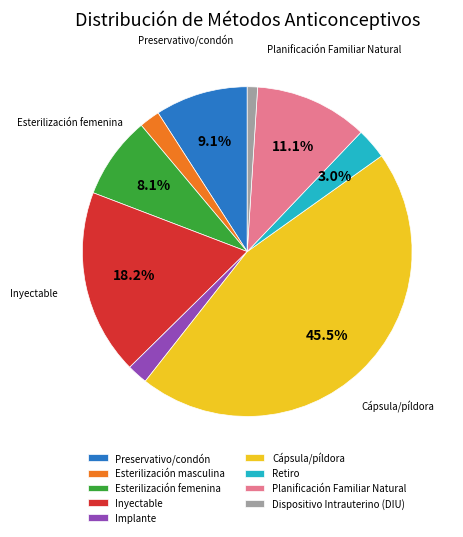

How many segments does this pie chart have?

9